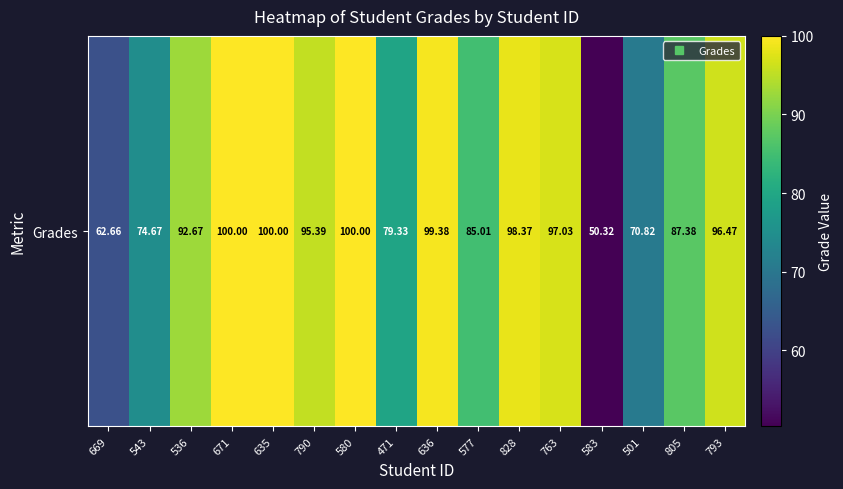

Where does the data first go above 95?

671